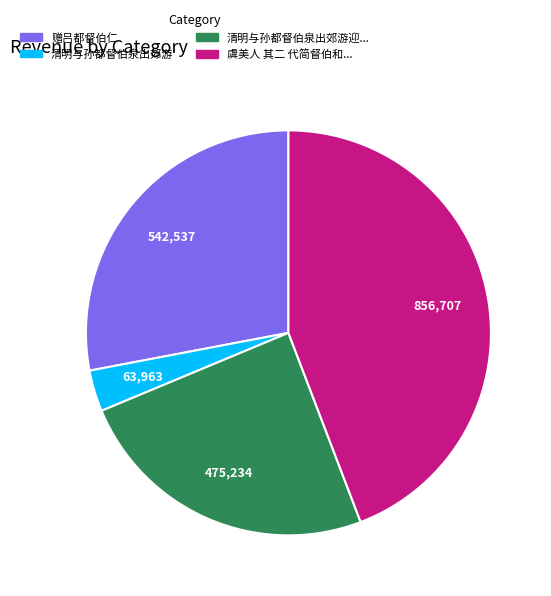

Does any single category account for the majority?

No